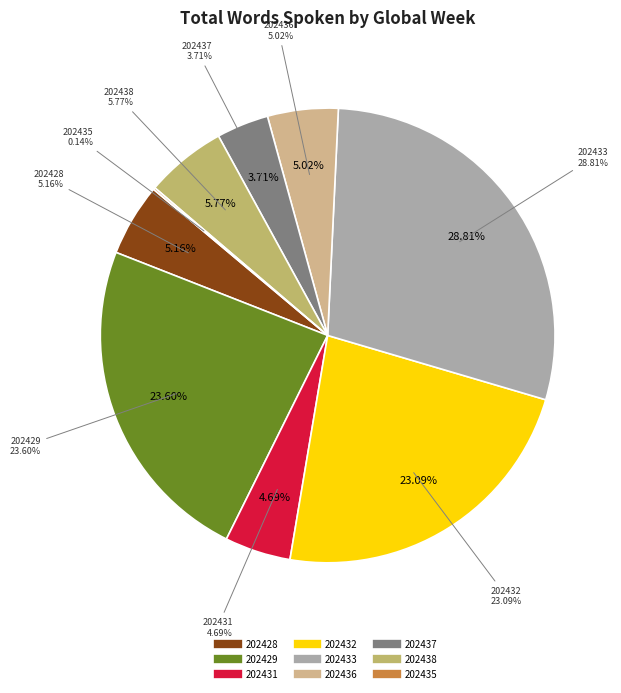

What is the ratio of the value at 202431 to the value at 202433?

0.2